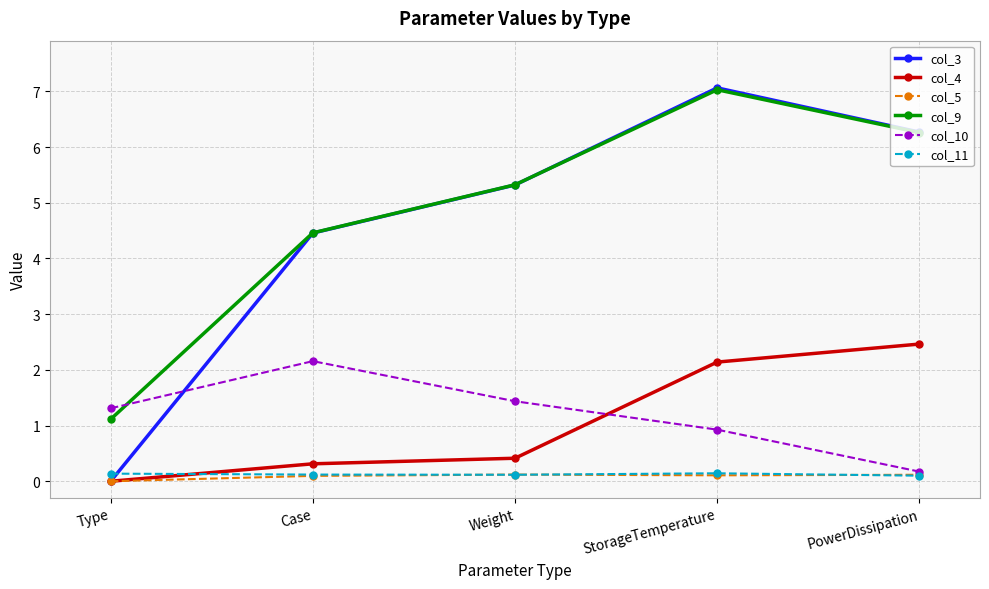

Is the value of col_9 at Case greater than the value of col_11 at PowerDissipation?

Yes